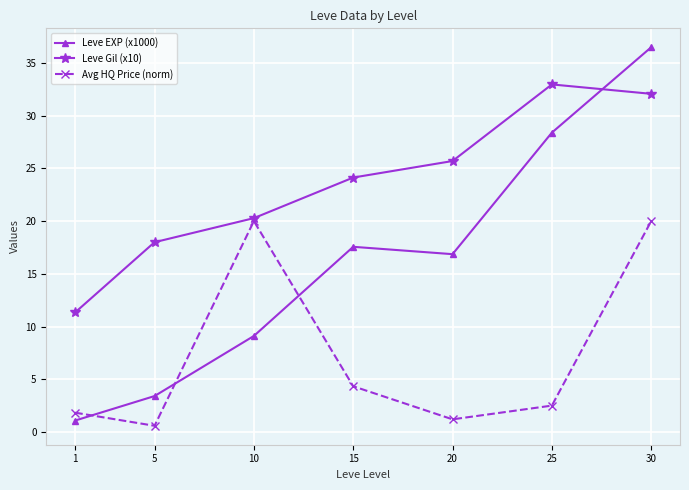

After their last crossing, which series has the higher values: Avg HQ Price (norm) or Leve EXP (x1000)?

Leve EXP (x1000)